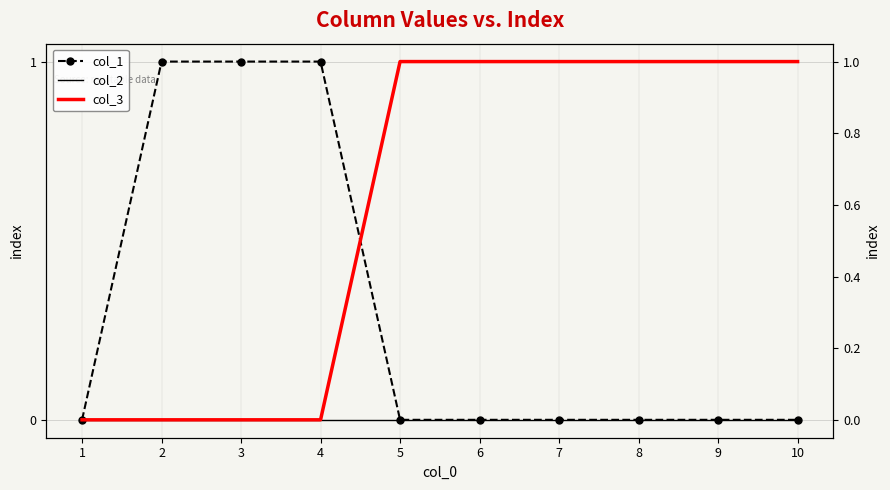

Is the value of col_1 at 10 greater than the value of col_3 at 2?

No